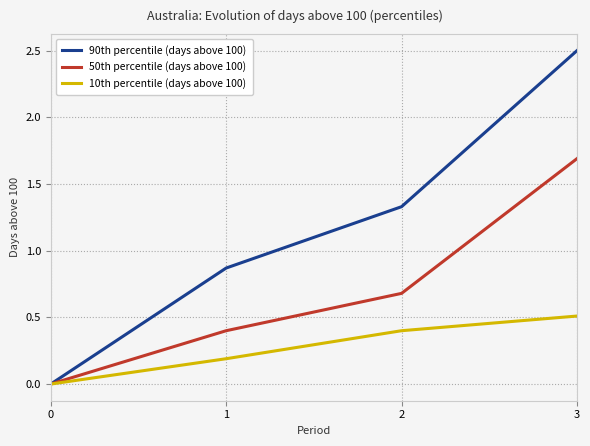

At which category is the sum across all series the highest?

3